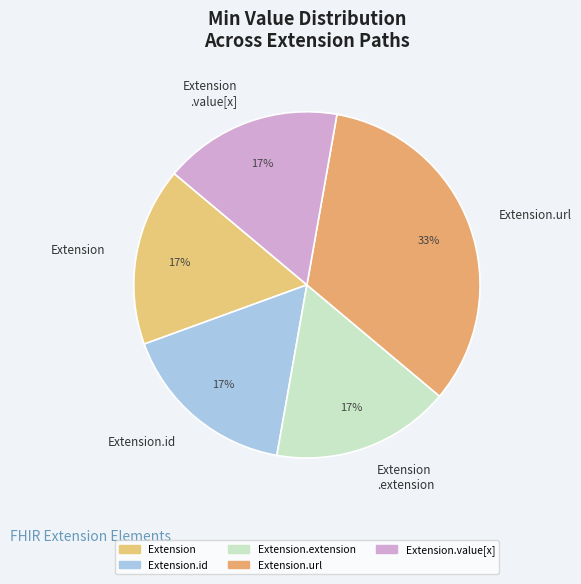

How many segments does this pie chart have?

5